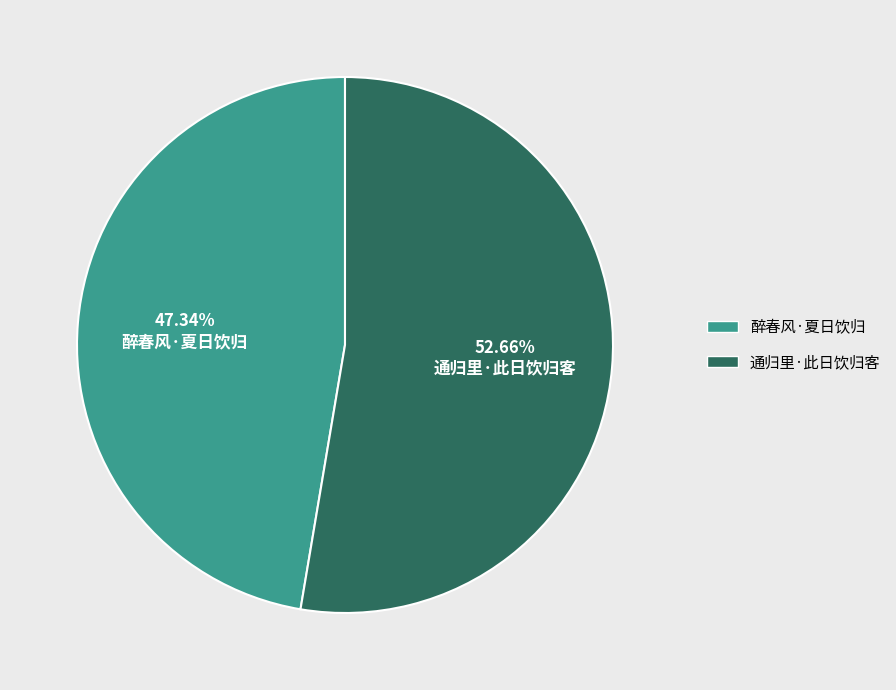

What percentage is NOT represented by 通归里·此日饮归客?

47.3%